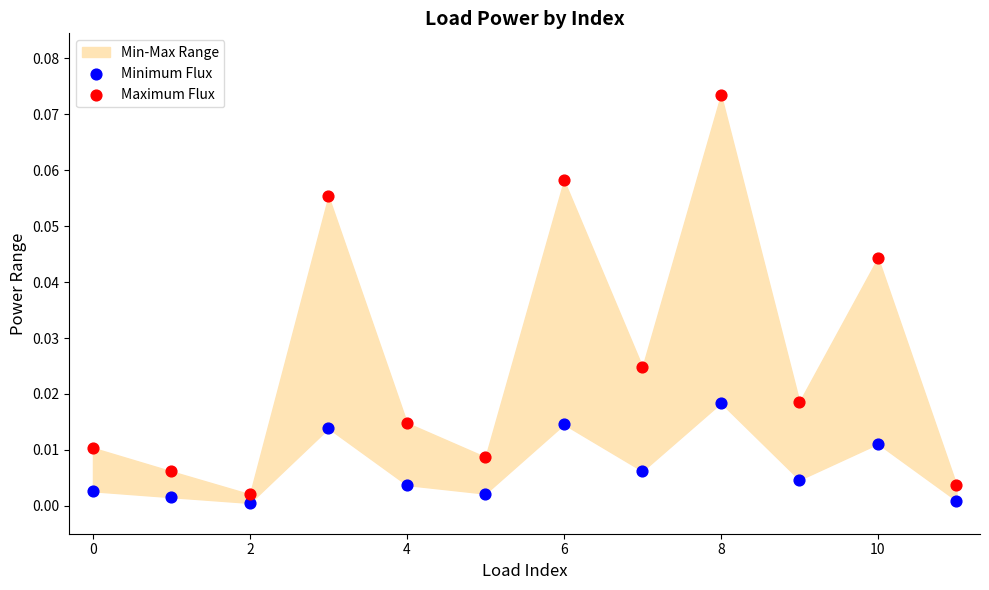

Which series reaches the maximum Y coordinate?

Maximum Flux